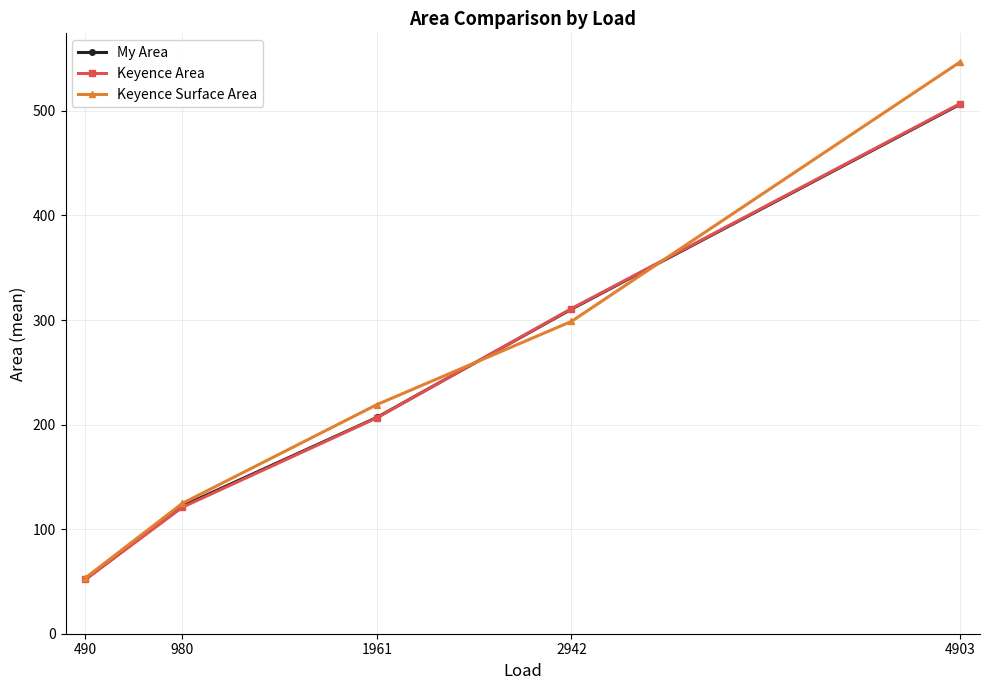

Which category has the highest value in the My Area series?

4903